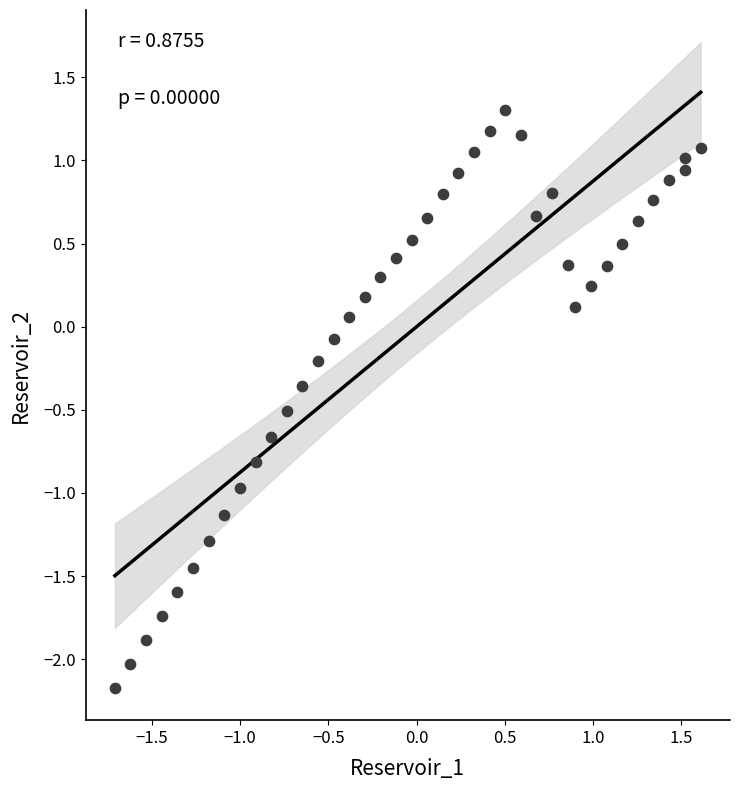

What is the range of X values (max minus min)?

3.3